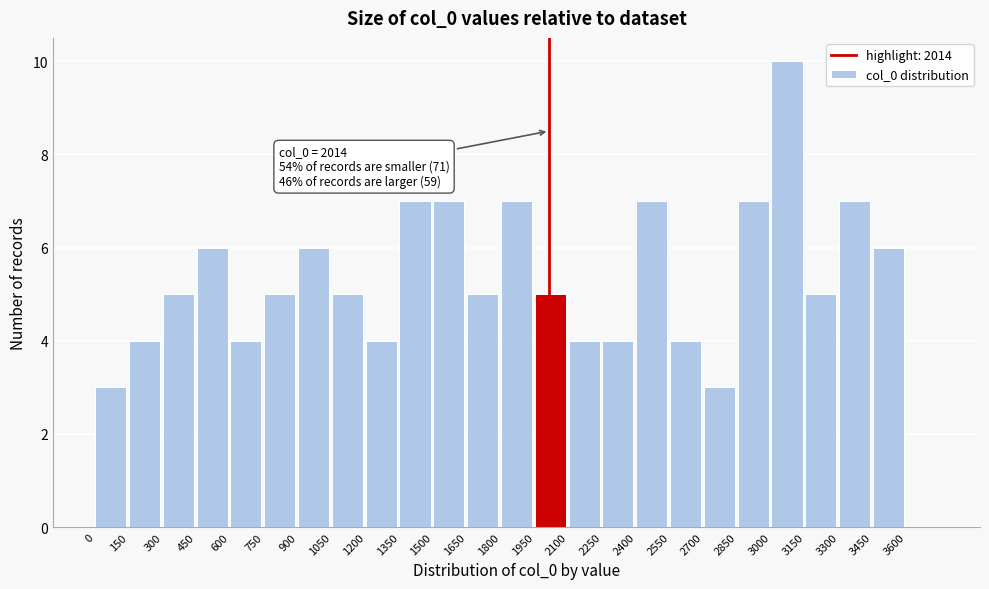

Which range on the x-axis has the tallest bar?

3000 to 3150